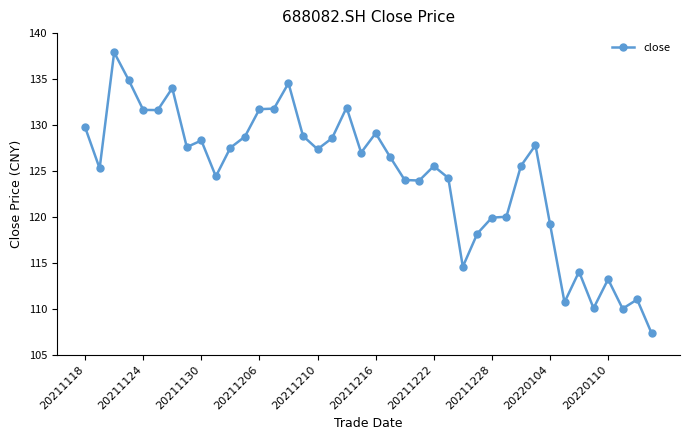

How many lines are shown in the chart?

1